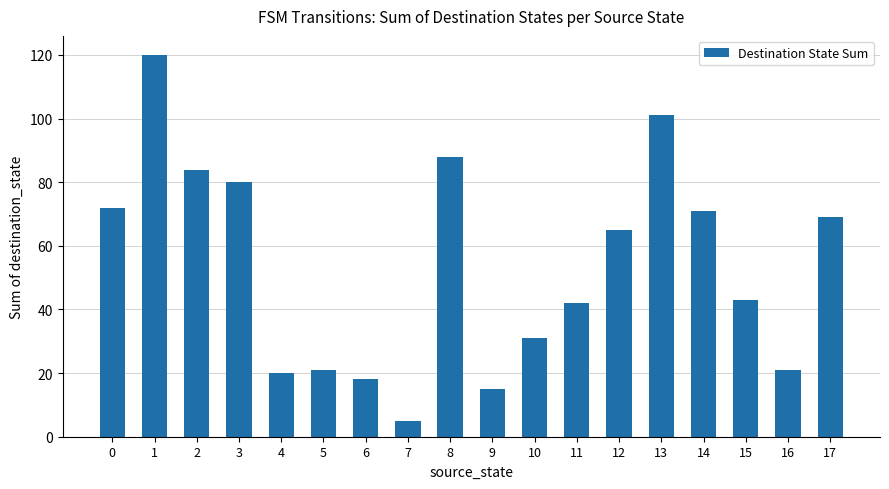

Are the bars grouped side by side (vs. stacked)?

No